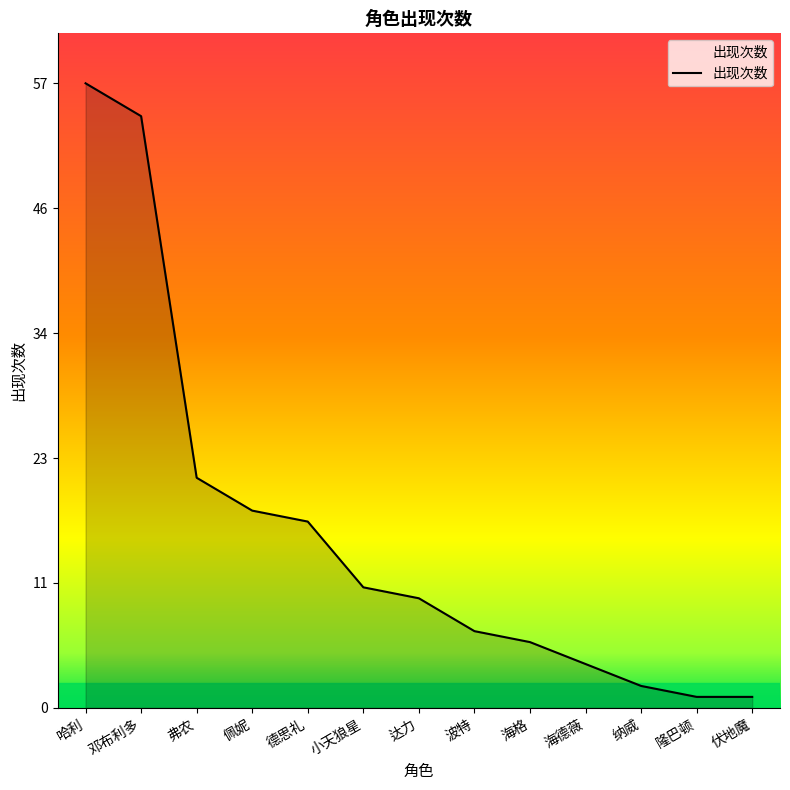

True or false: the data has more than 2 interior local peaks.

False